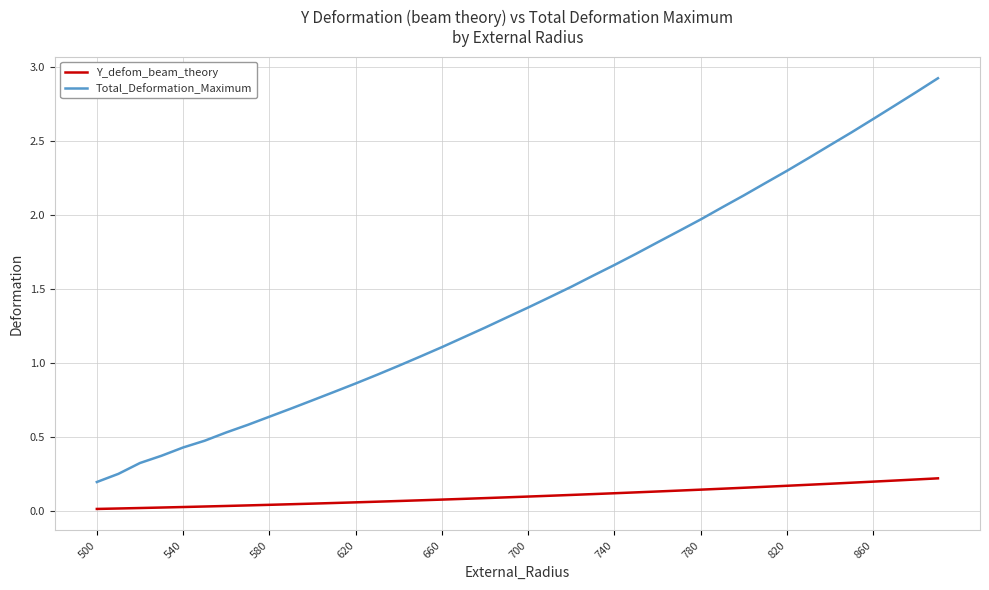

Which series has the widest spread of values?

Total_Deformation_Maximum